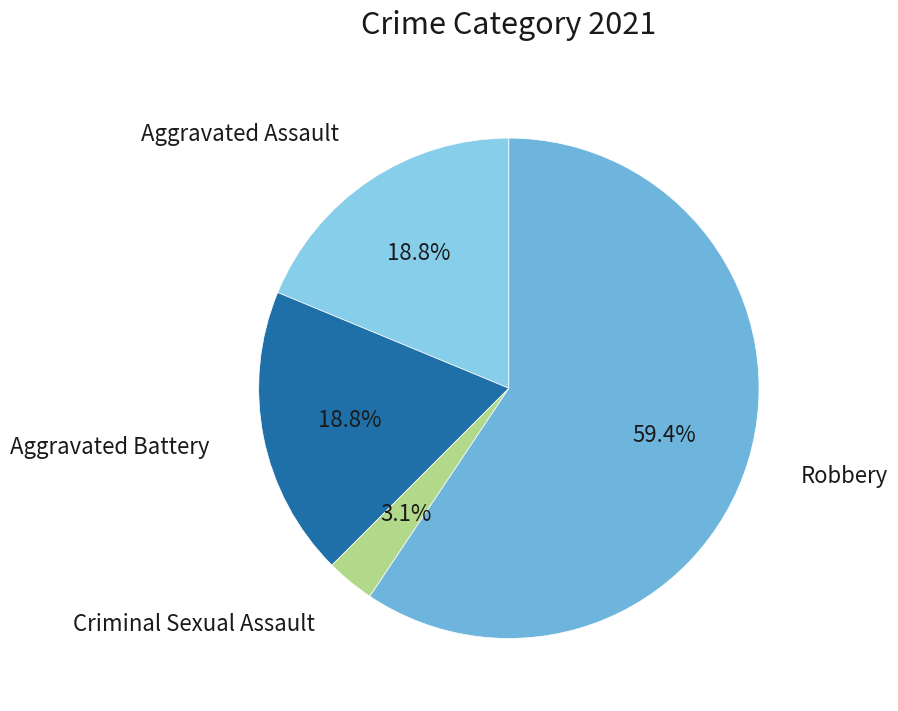

How many slices are in this pie chart?

4